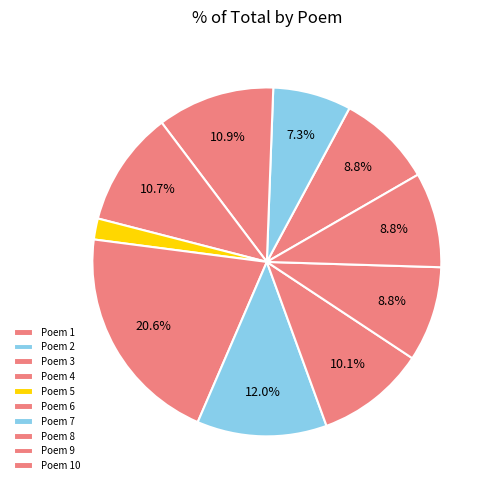

Count the number of slices in the pie.

10